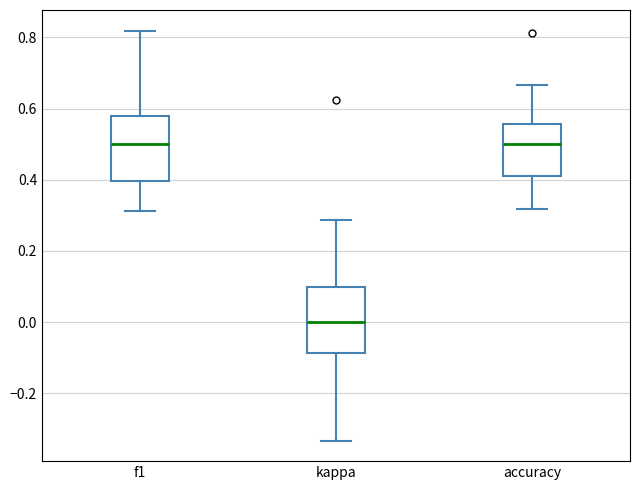

Reading left to right, transcribe this box plot: for each box, give where its median line is, the range the box spans, and where its two whiskers end, as read against the y-axis. The values are not printed on the chart, so give them approximately, as read against the axis.

f1: median 0.50, box 0.40 to 0.58, whiskers 0.32 to 0.82
kappa: median 0.00, box -0.08 to 0.10, whiskers -0.34 to 0.28
accuracy: median 0.50, box 0.42 to 0.56, whiskers 0.32 to 0.66